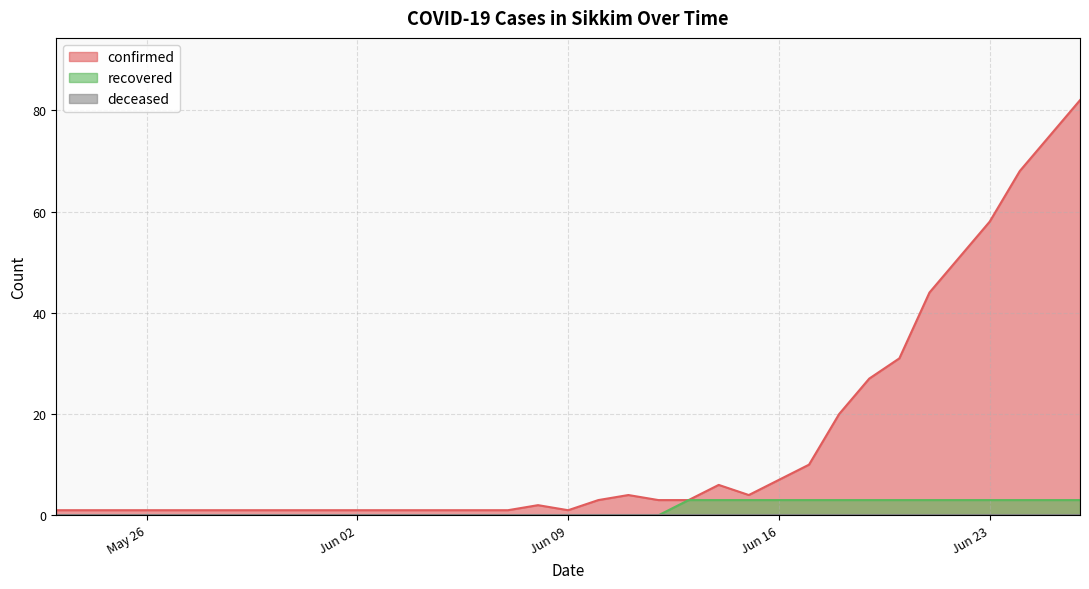

Which series has the largest range (max minus min)?

confirmed